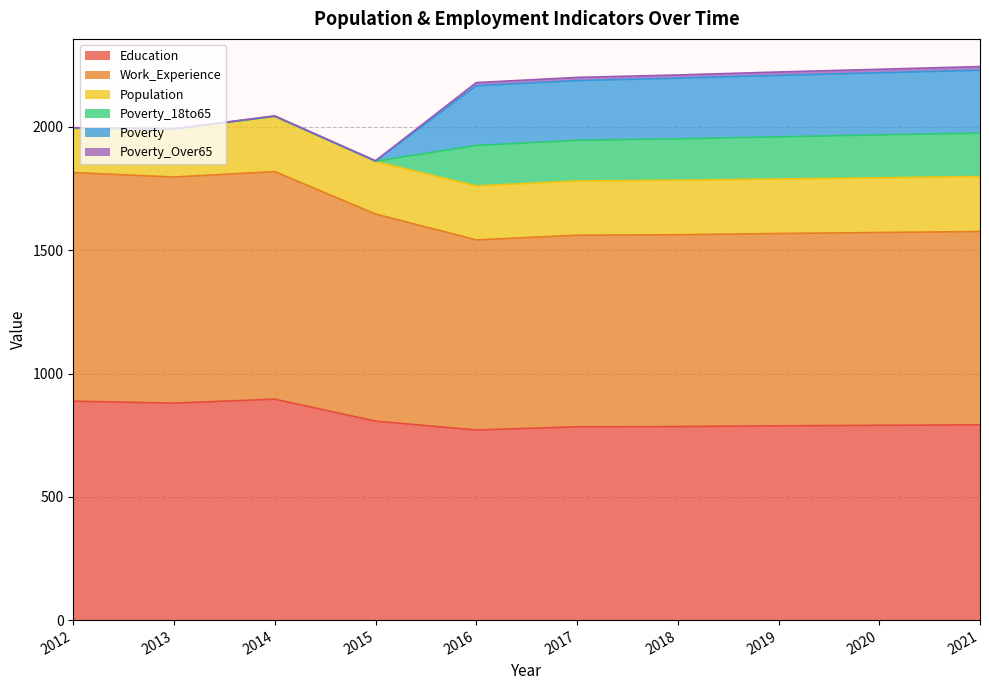

What is the difference between the second highest and minimum values in the Poverty series?

251